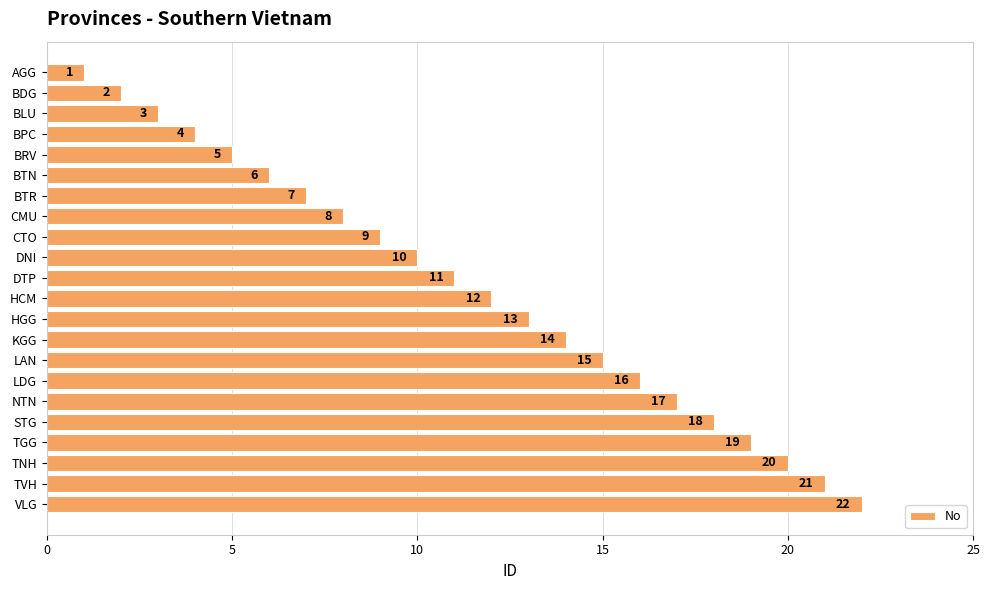

The value at CMU is 11. True or false?

False